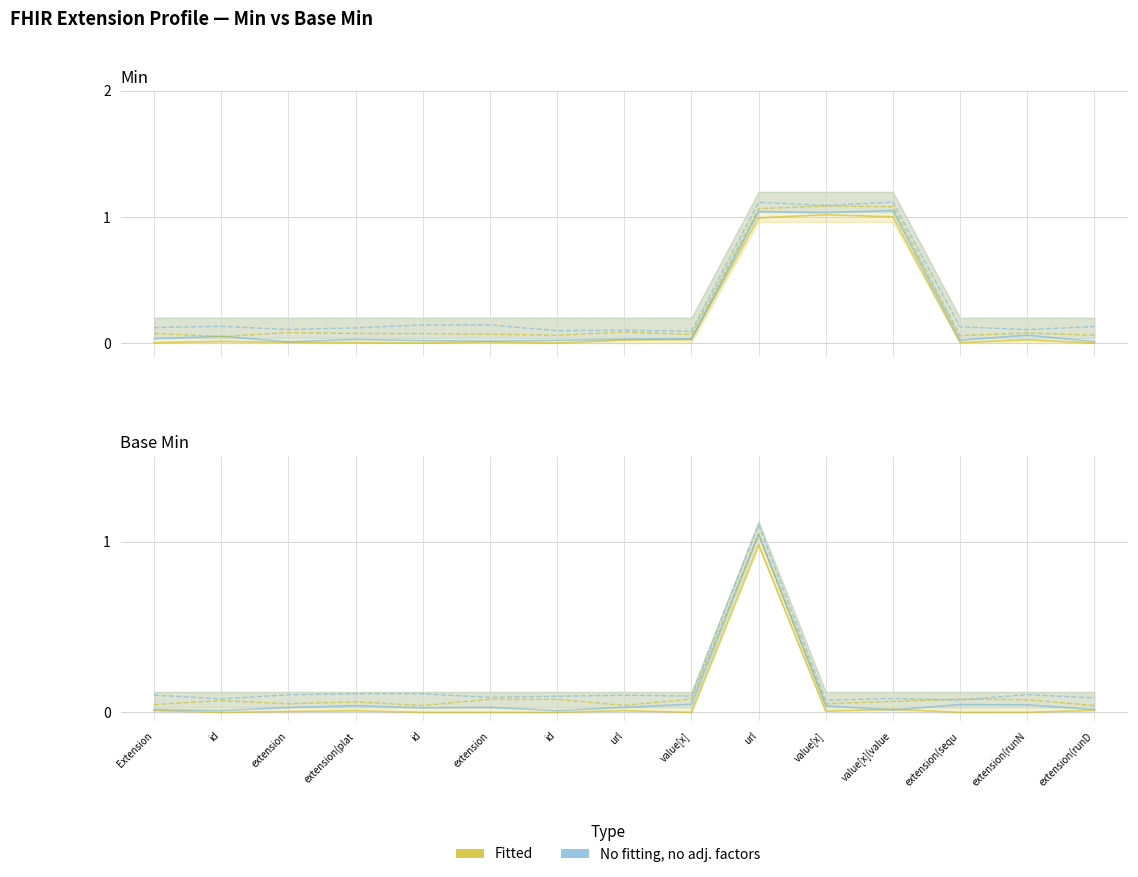

How many categories are shown in the chart?

15